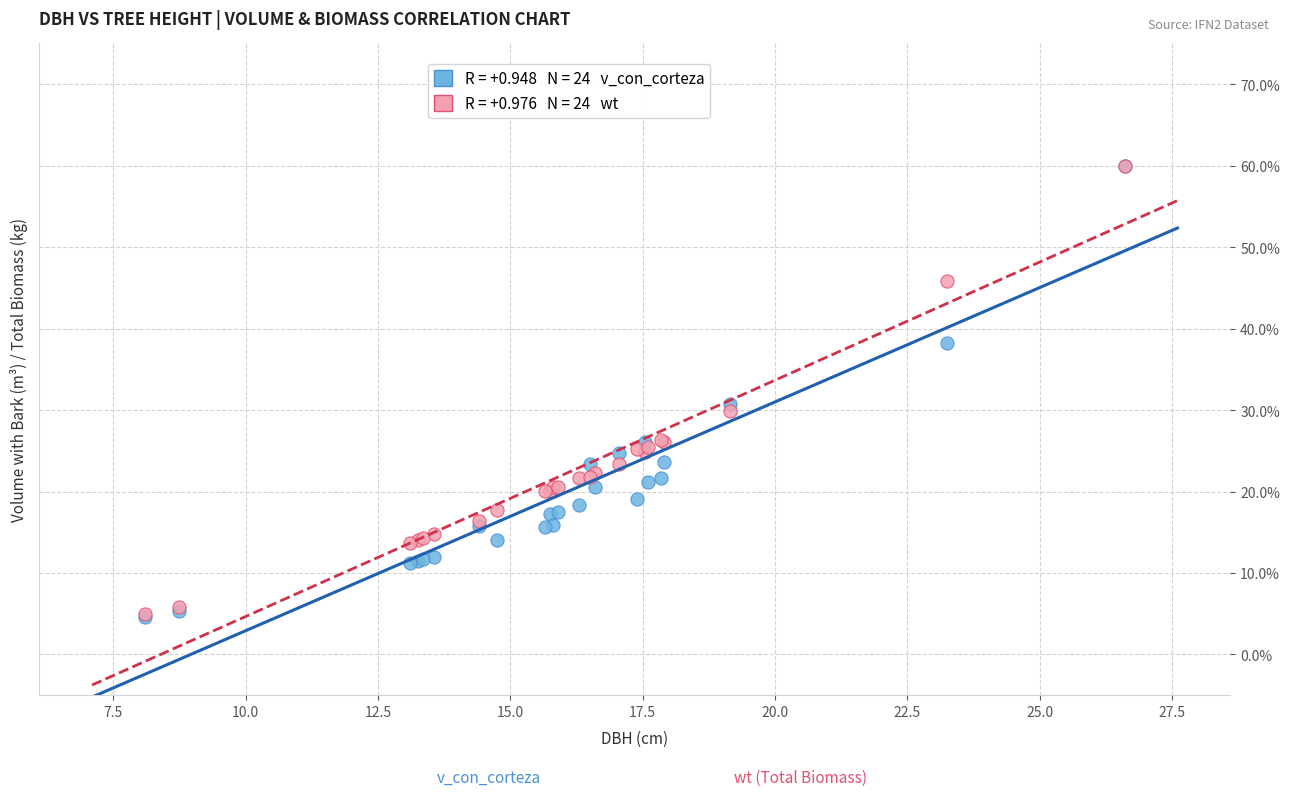

Across all series, what Y value is closest to 32?

30.7